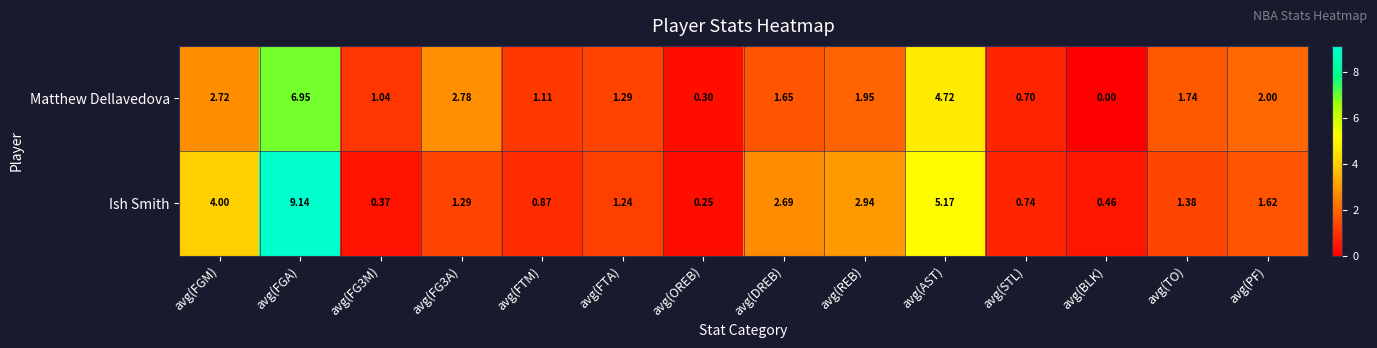

How many data points in Ish Smith are above 1?

9